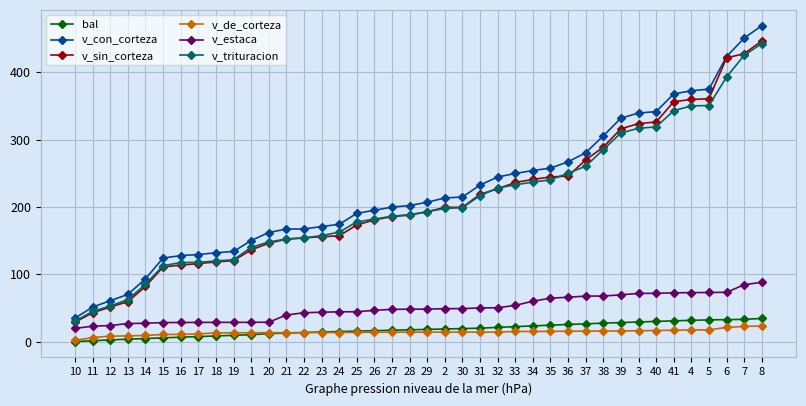

Between 18 and 5, which series saw the biggest shift?

v_con_corteza